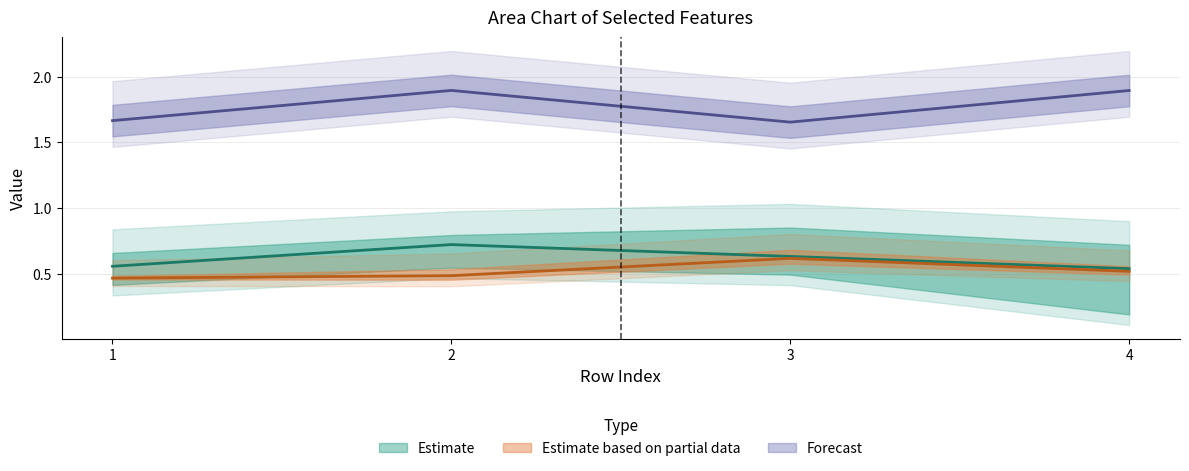

True or false: cost_mean and T2_Ie intersect in this chart.

False